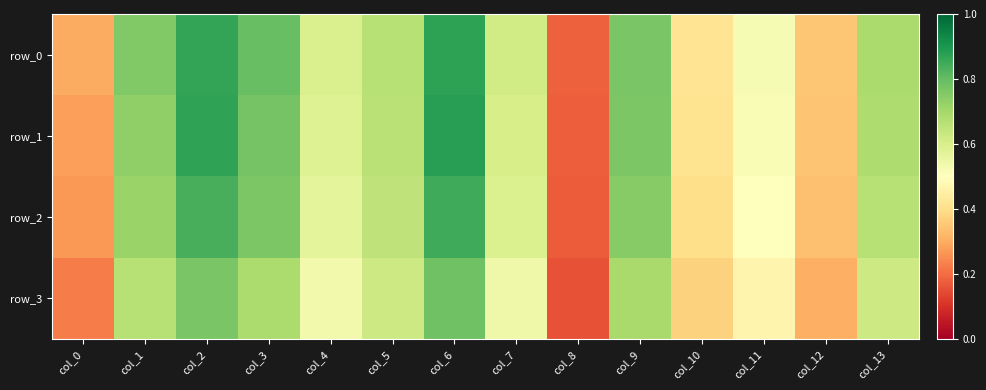

True or false: row_3 has a value of 0.1 at col_8.

False